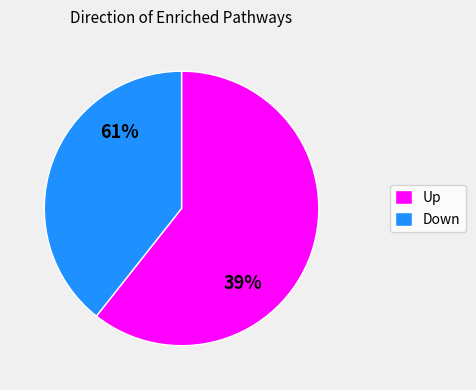

What is the ratio of the value at Down to the value at Up?

0.6